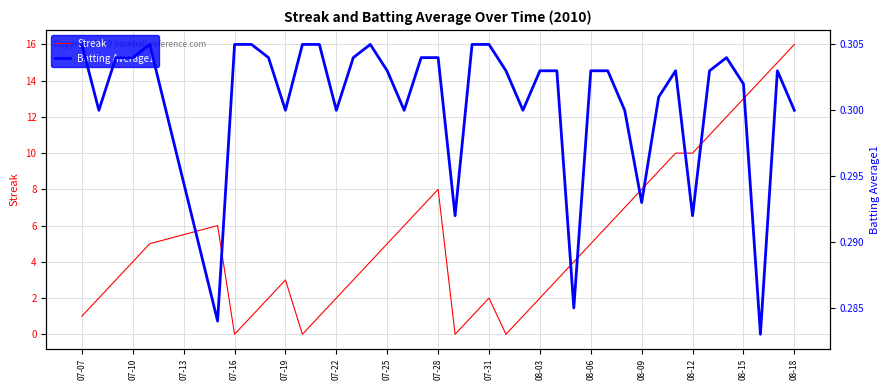

The Streak series shows 8 at 08-09. True or false?

True